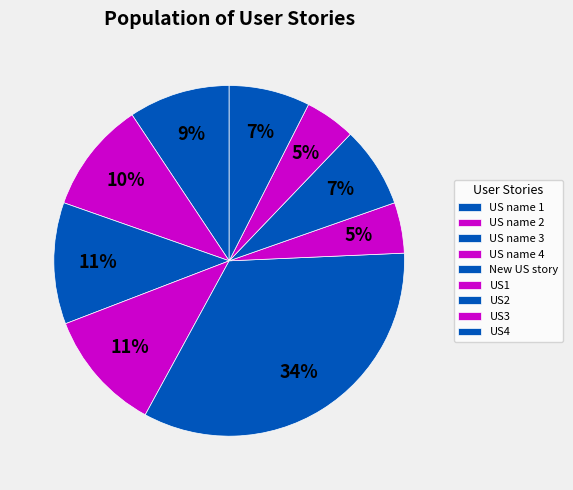

How many segments does this pie chart have?

9